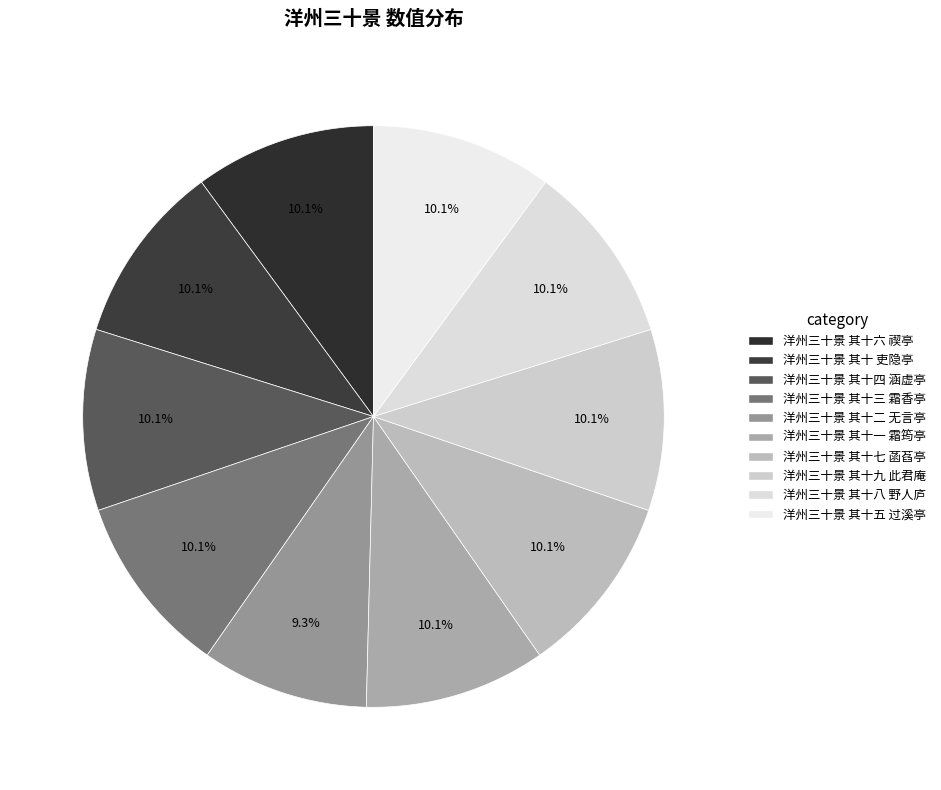

Is there a majority slice in this chart?

No